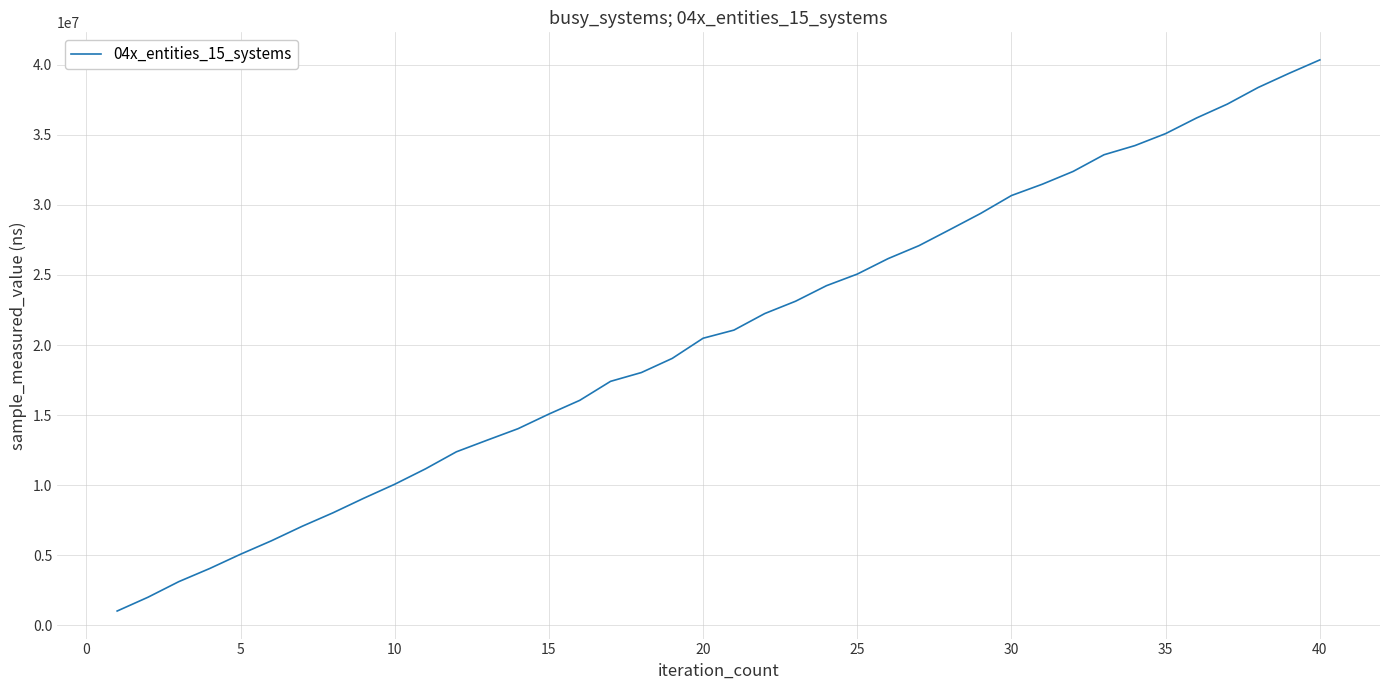

Does the chart have visible grid lines?

Yes